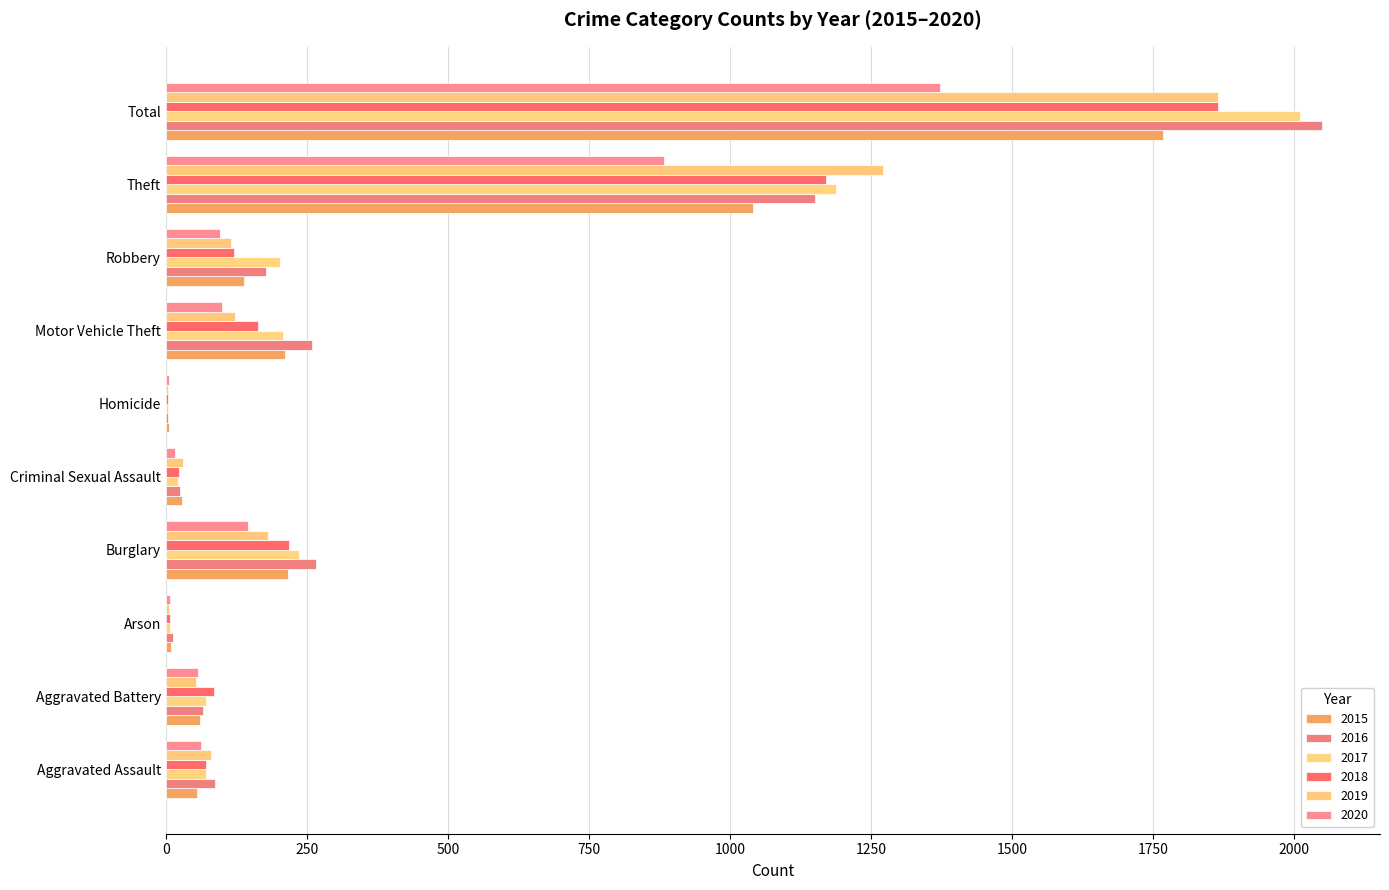

Which category has the lowest value in the 2017 series?

Homicide